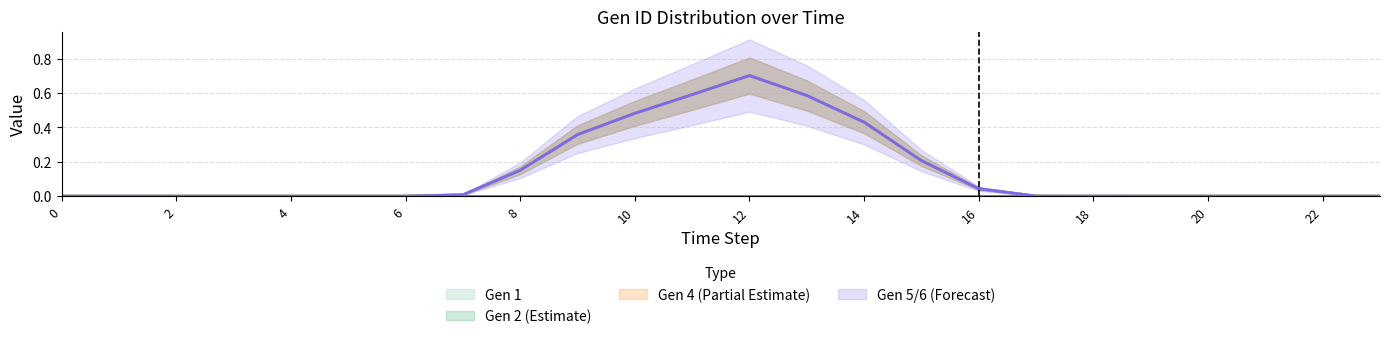

The Gen 2 series shows 0.0 at 16. True or false?

True